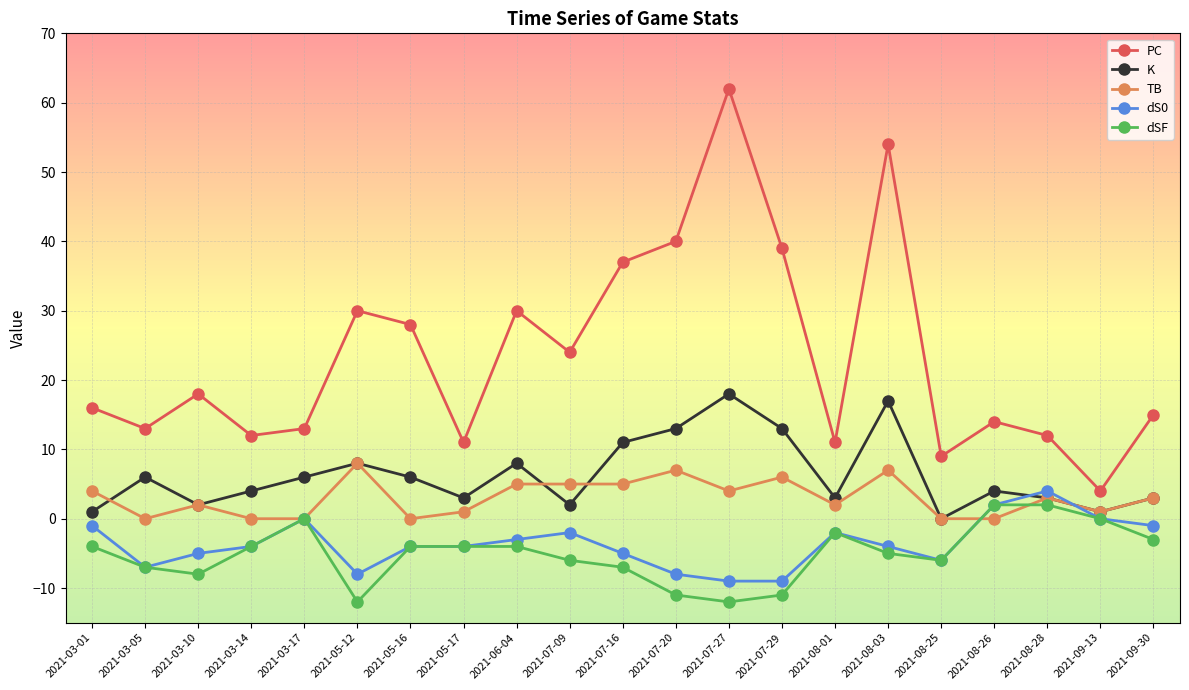

What is the highest value of the TB series?

8